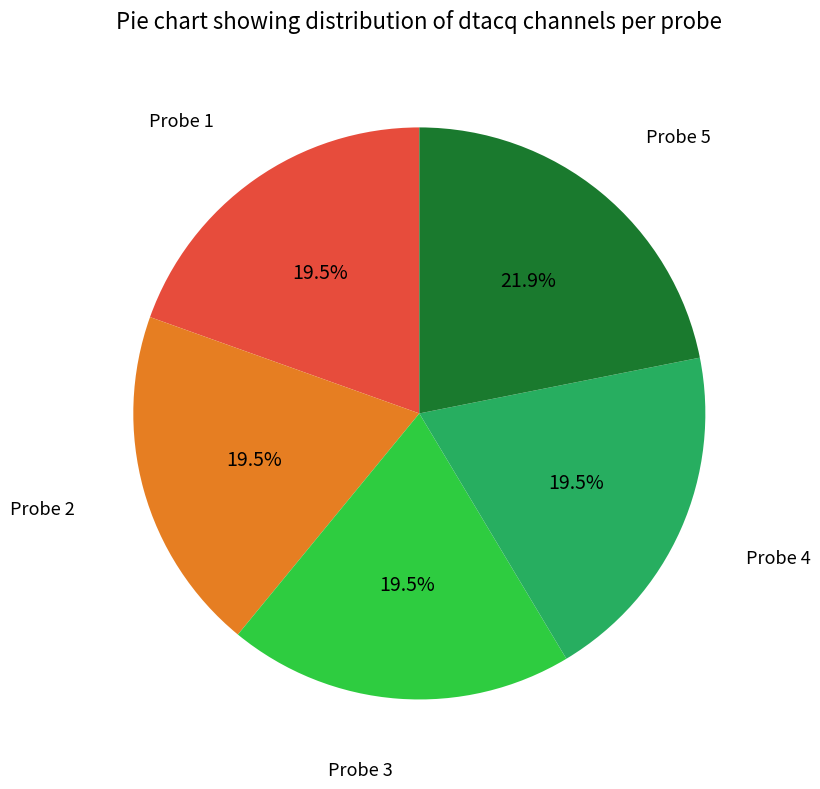

Does any single category account for the majority?

No